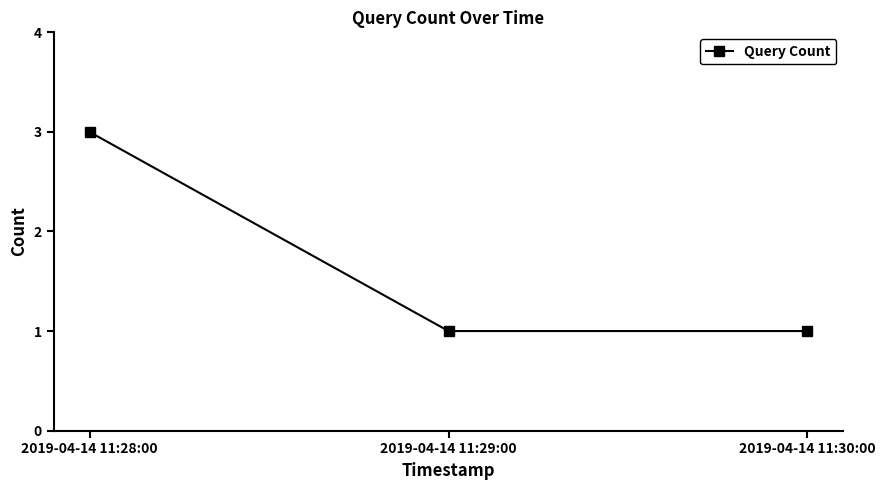

What is the label of the 2nd point from the left?

2019-04-14 11:29:00